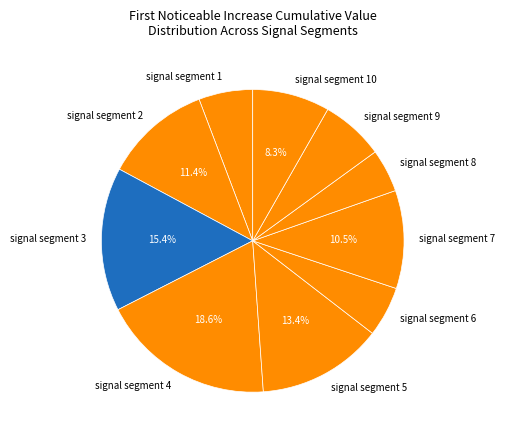

To the nearest percent, what is the difference between the largest and smallest slice percentages?

14%